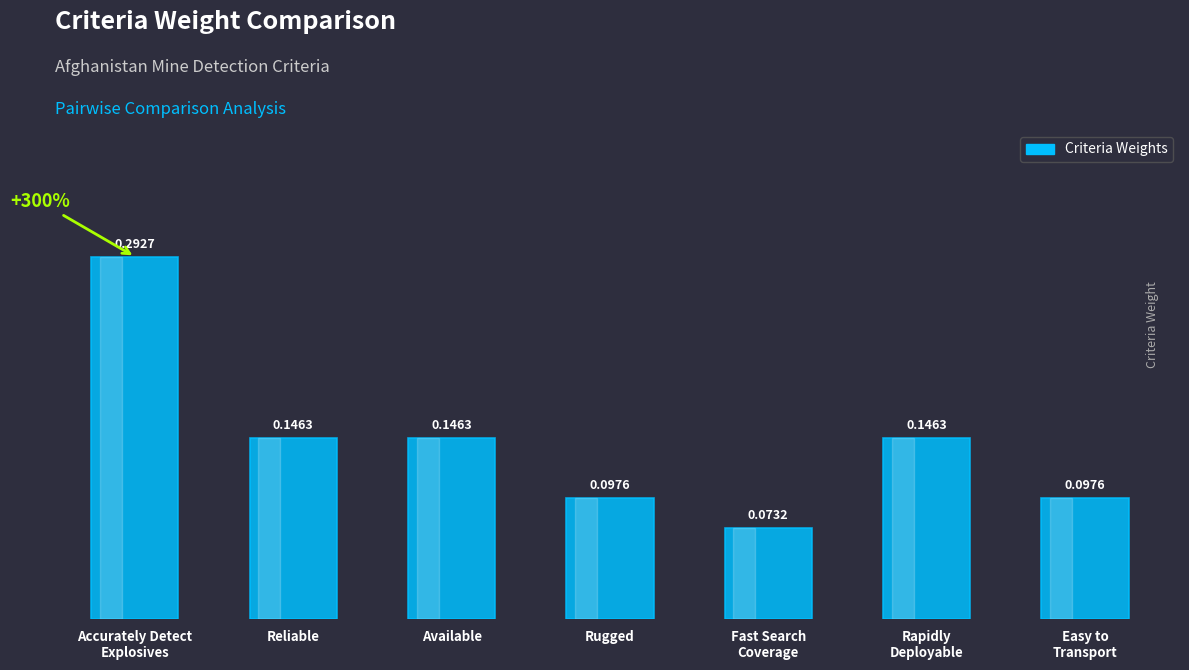

What is the label of the 2nd bar from the left?

Reliable